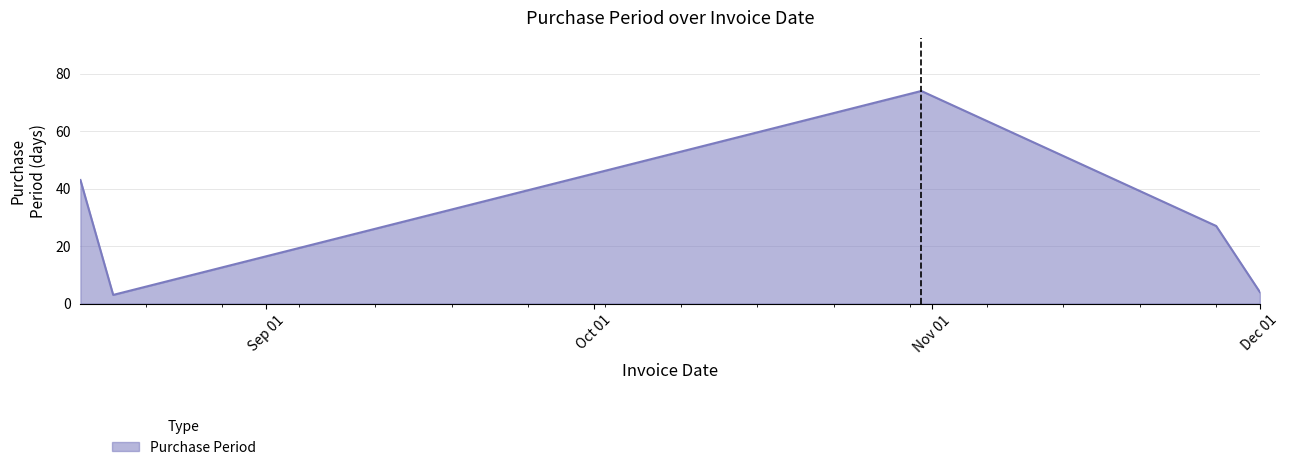

True or false: the data has more than 2 interior local peaks.

False